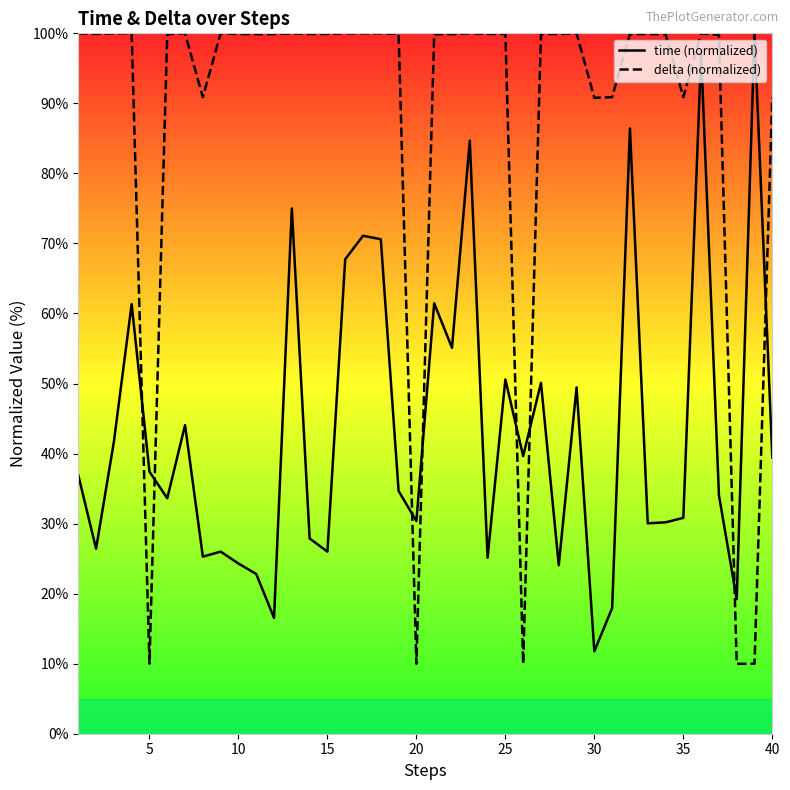

Reading left to right, extract all data points from this chart.

time (normalized): 36.9	26.4	41.7	61.3	37.4	33.6	44.1	25.3	26.0	24.3	22.8	16.5	75.0	27.9	26.0	67.7	71.1	70.6	34.7	30.4	61.5	55.1	84.7	25.1	50.6	39.6	50.1	24.1	49.4	11.8	17.9	86.4	30.0	30.2	30.8	97.2	34.1	19.2	100.0	39.4
delta (normalized): 100.0	99.9	100.0	100.0	10.0	99.9	100.0	90.9	100.0	99.9	99.9	99.9	100.0	99.9	99.9	100.0	100.0	100.0	99.9	10.0	99.9	99.9	100.0	99.9	99.9	10.0	99.9	99.9	100.0	90.8	90.9	99.9	99.9	99.9	90.9	100.0	99.8	10.0	10.0	90.9